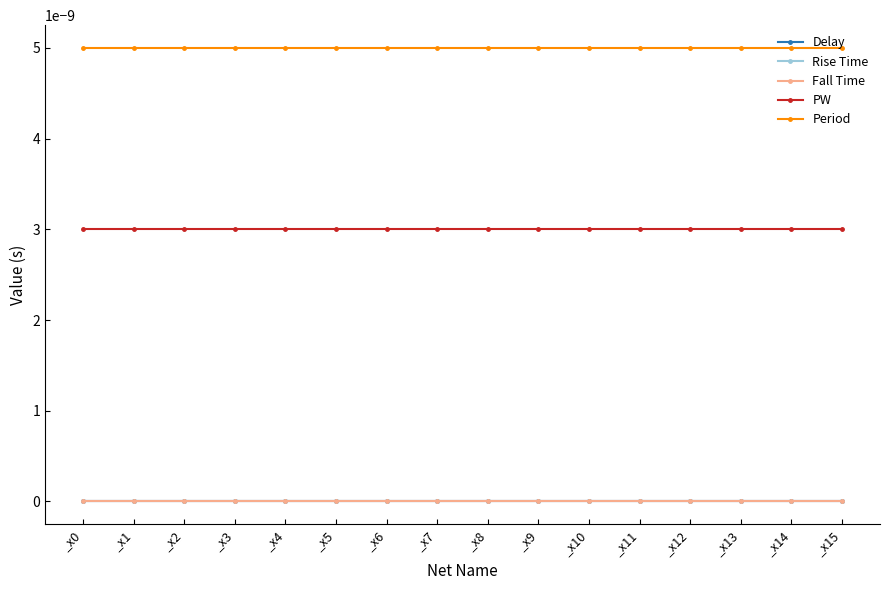

Is this an area chart (filled region under the line)?

No